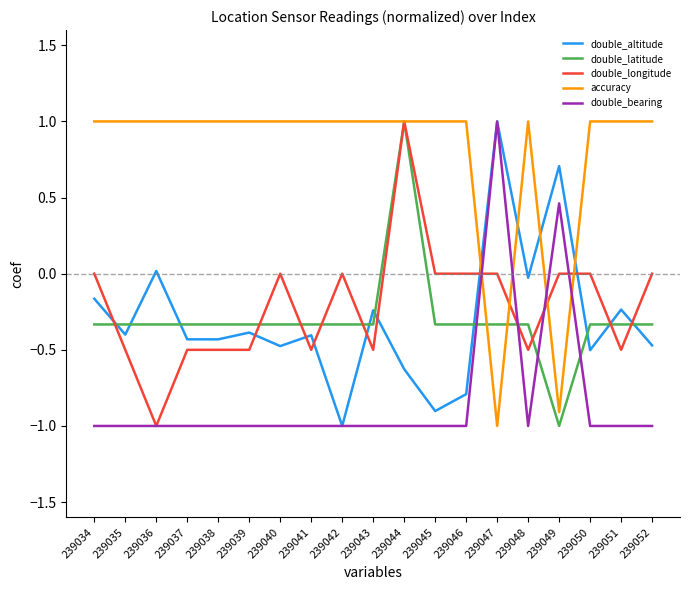

After their last crossing, which series has the higher values: accuracy or double_altitude?

accuracy